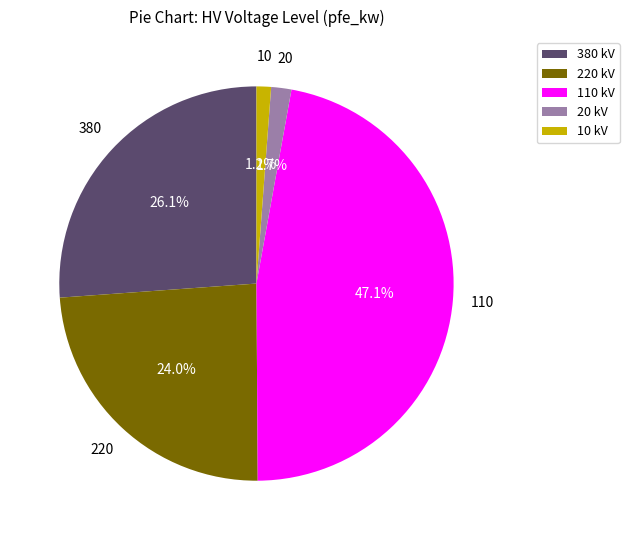

What percentage is the 220 slice, to the nearest percent?

24%